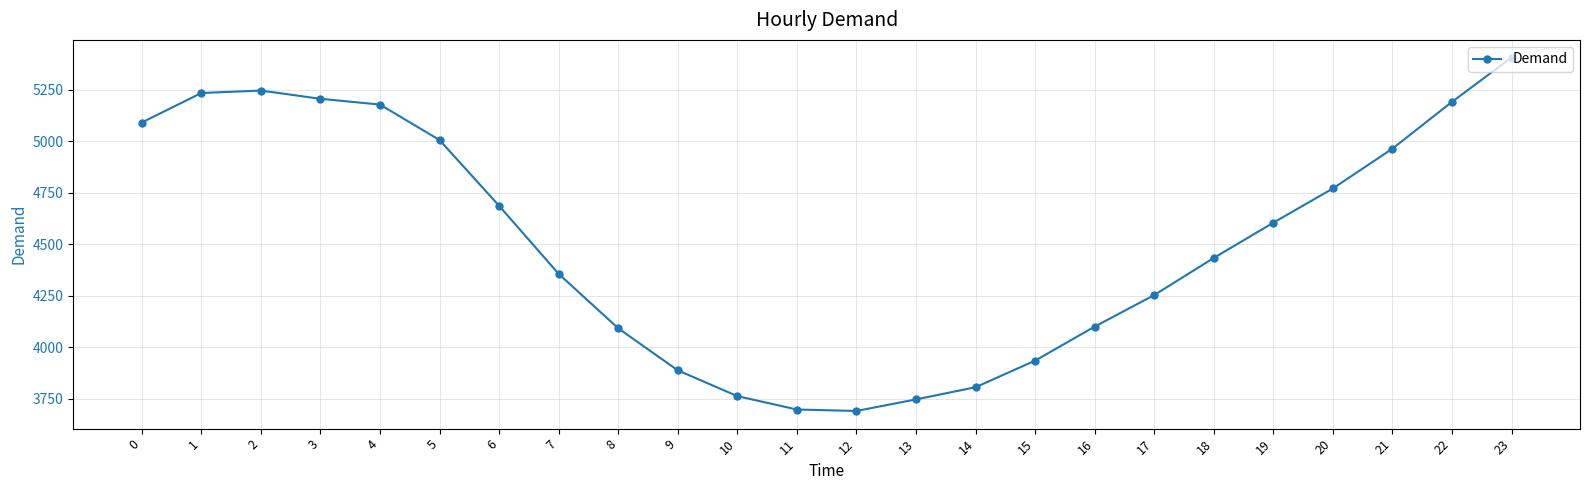

What is the minimum value shown in the chart?

3691